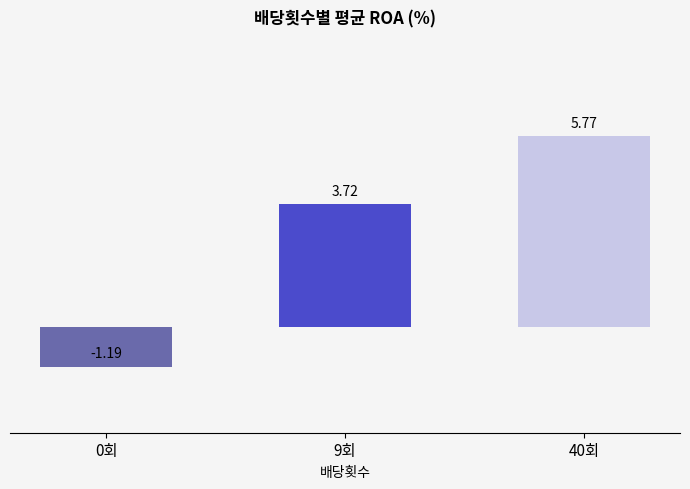

Which category has the lowest value across all series?

0회